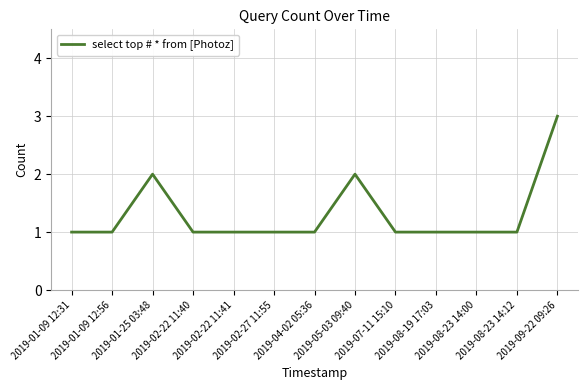

Count the values in the range 1 to 2.

12